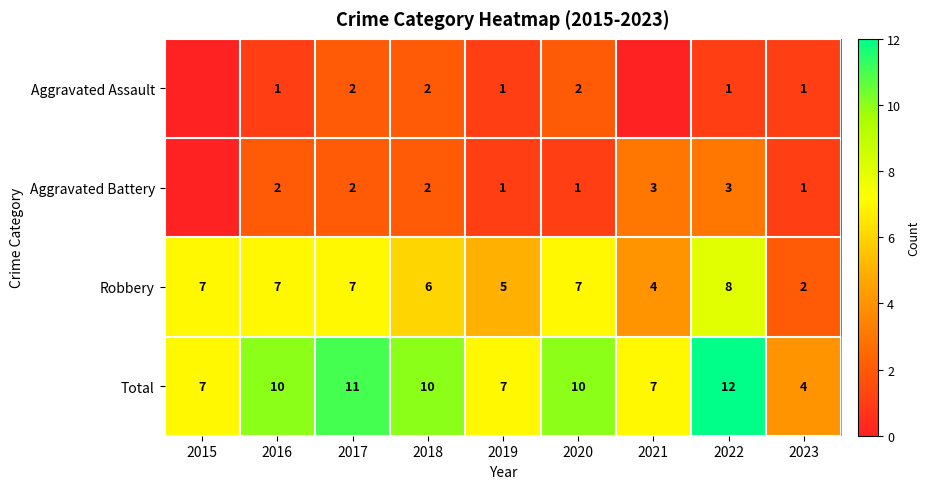

At how many categories does at least one series exceed 0?

9